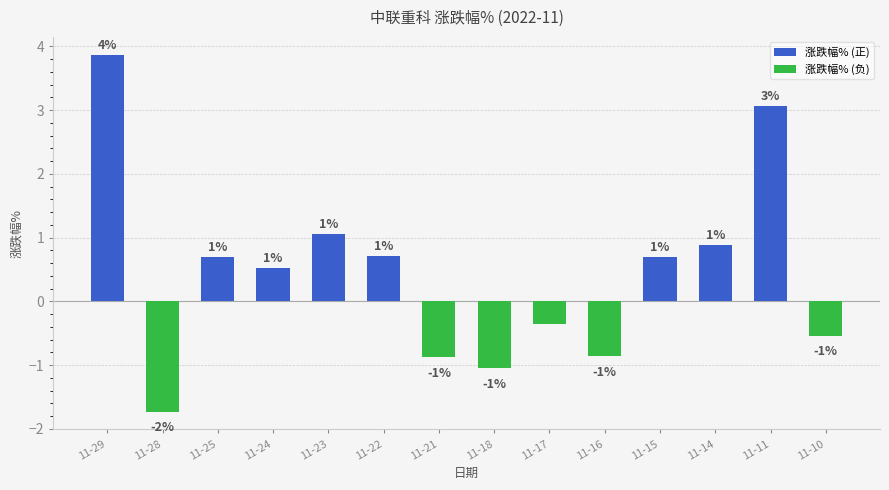

How many groups of bars are there?

14